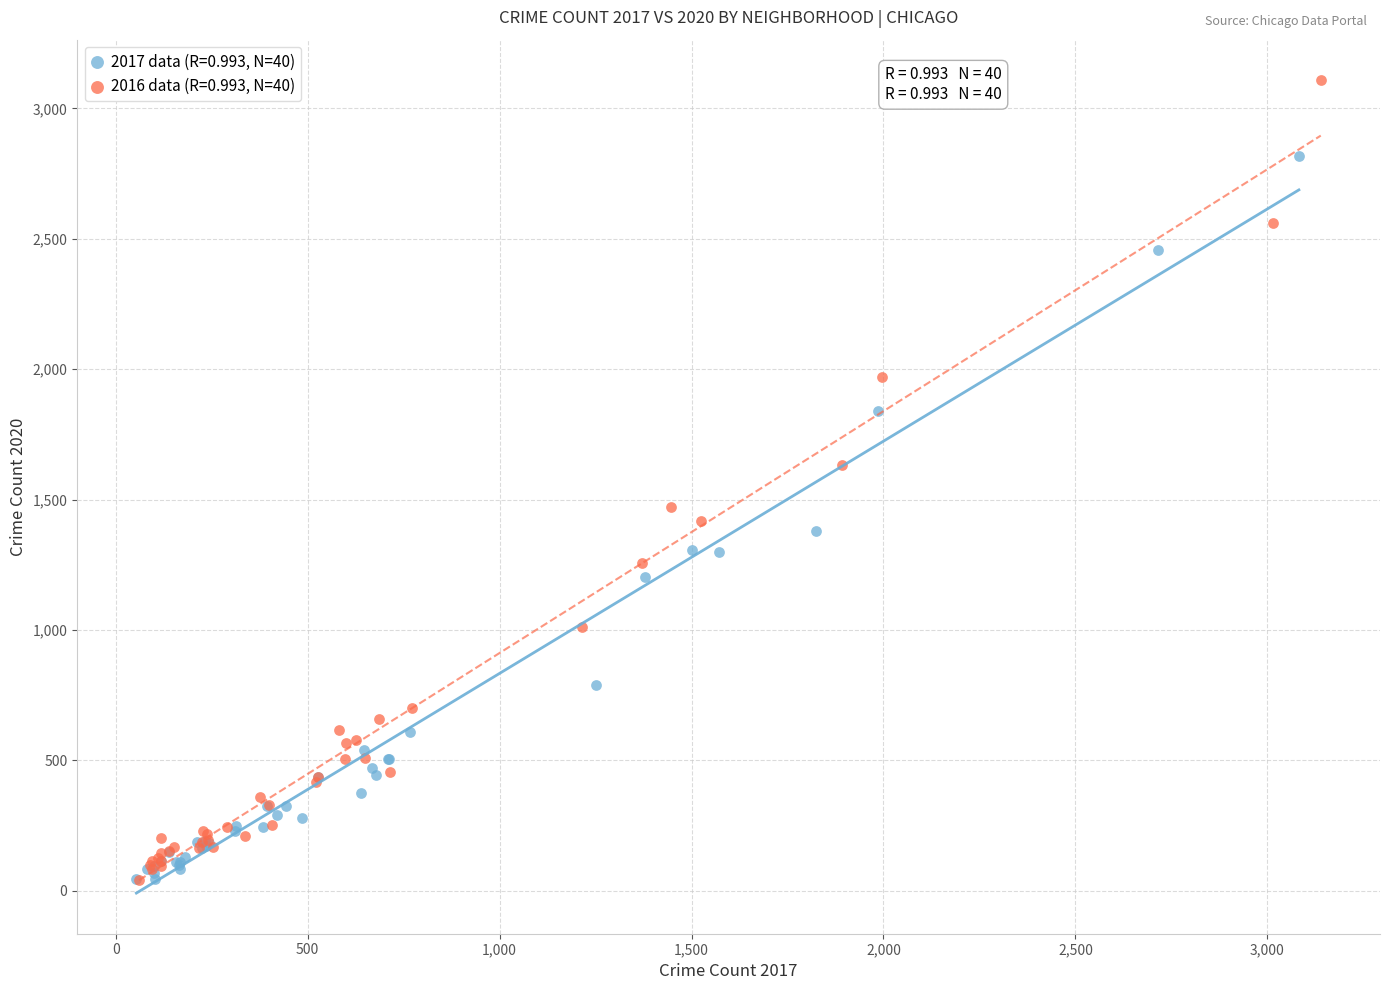

Which series has the widest spread of Y values?

2016 data (R=0.993, N=40)